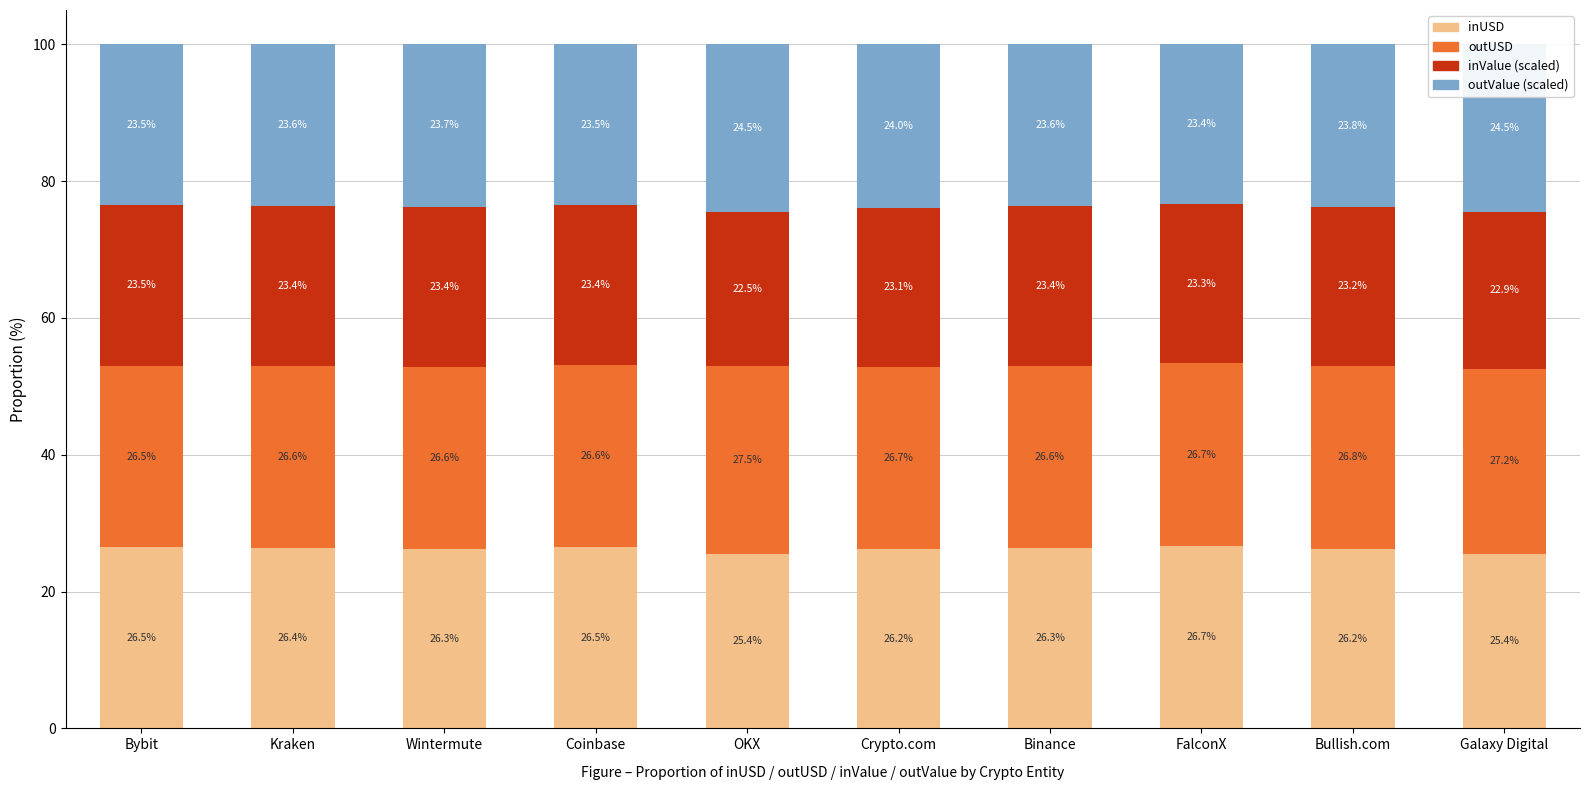

What is the total value across all series at Bullish.com?

100.0